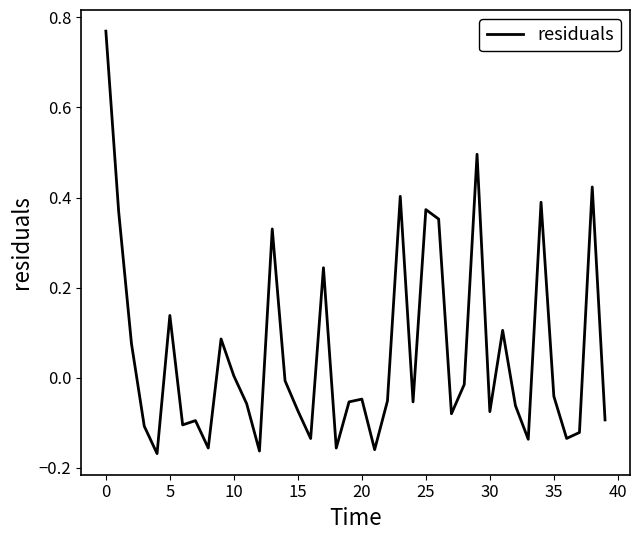

What is the difference between the maximum and minimum values?

0.9